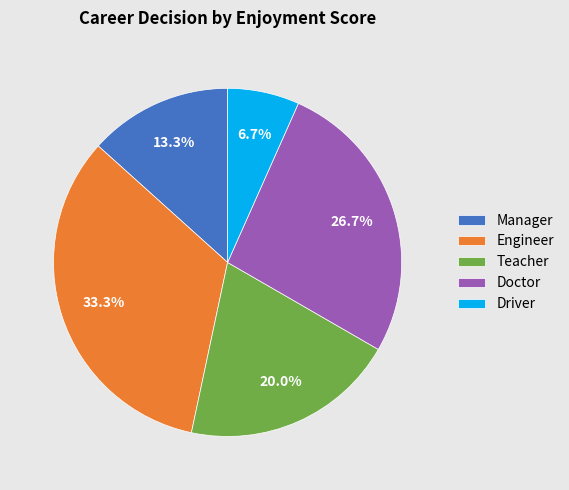

To the nearest percent, what percentage of the pie is Teacher?

20%